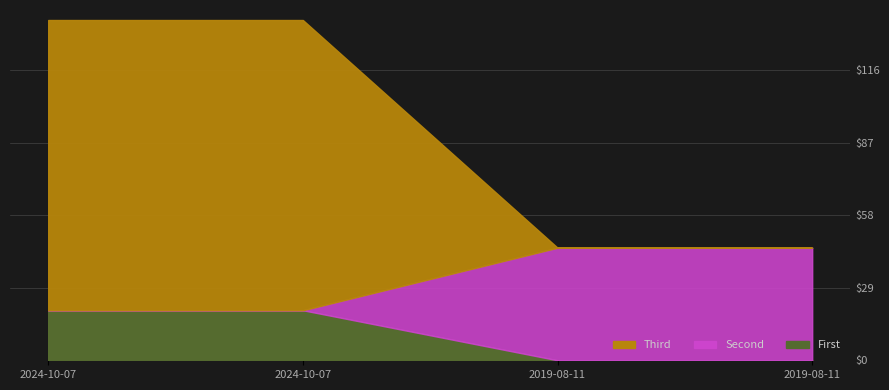

Reading left to right, what are all the values shown in this chart?

First: 2019-08-11=0.0	2019-08-11=0.0	2024-10-07=20.0	2024-10-07=20.0
Second: 2019-08-11=45.0	2019-08-11=45.0	2024-10-07=20.0	2024-10-07=20.0
Third: 2019-08-11=45.0	2019-08-11=45.0	2024-10-07=136.0	2024-10-07=136.0